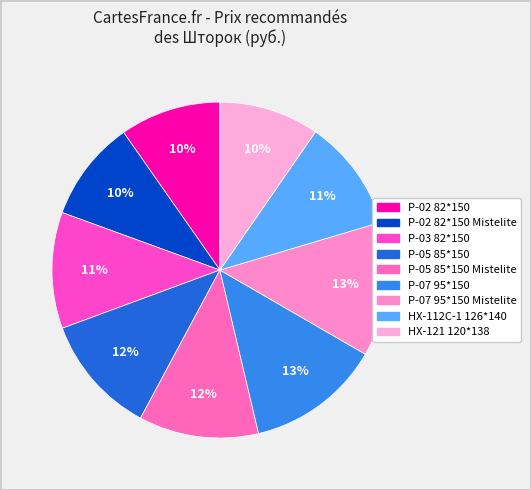

Does any single category account for the majority?

No